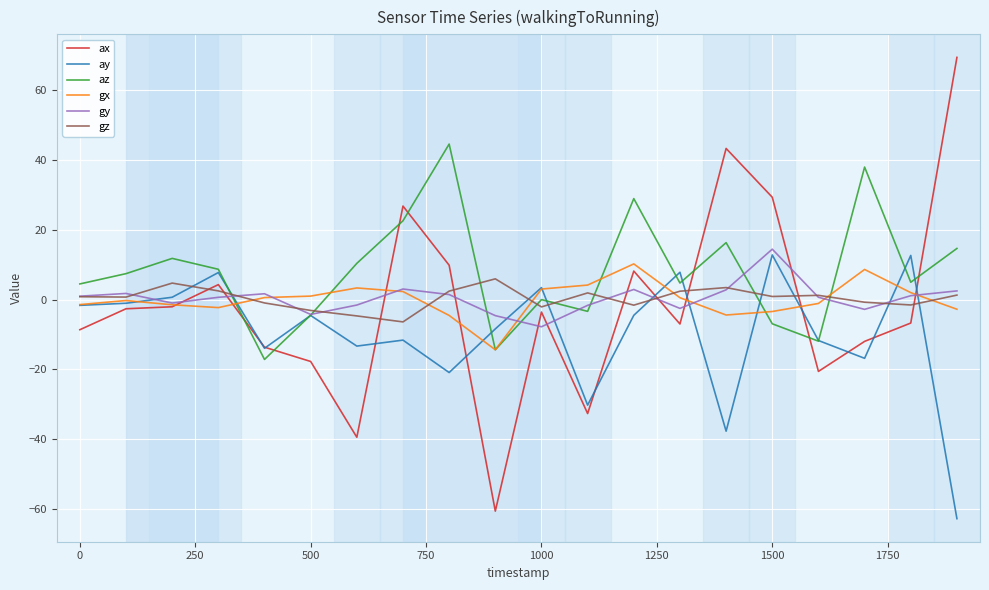

Which series has the largest total across all categories?

az